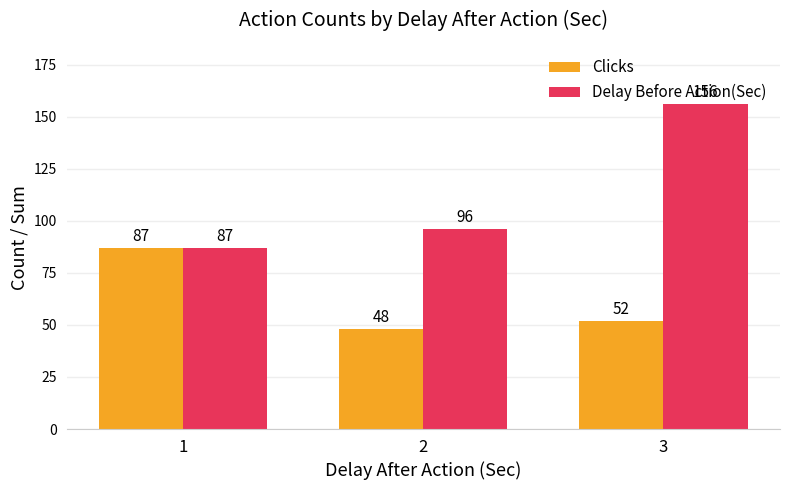

Which category has the lowest value across all series?

2